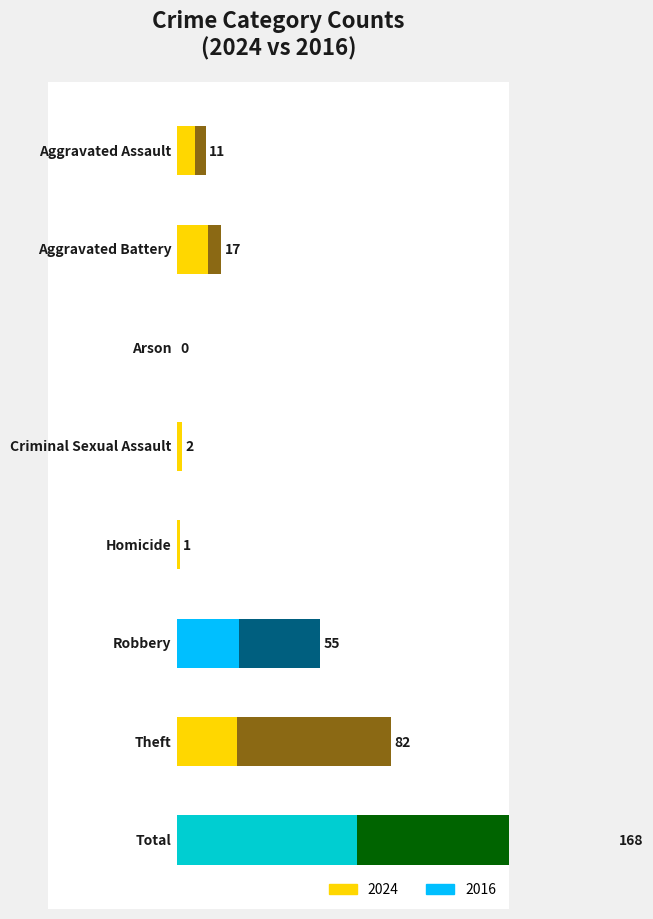

The 2016 series shows 0 at Homicide. True or false?

True